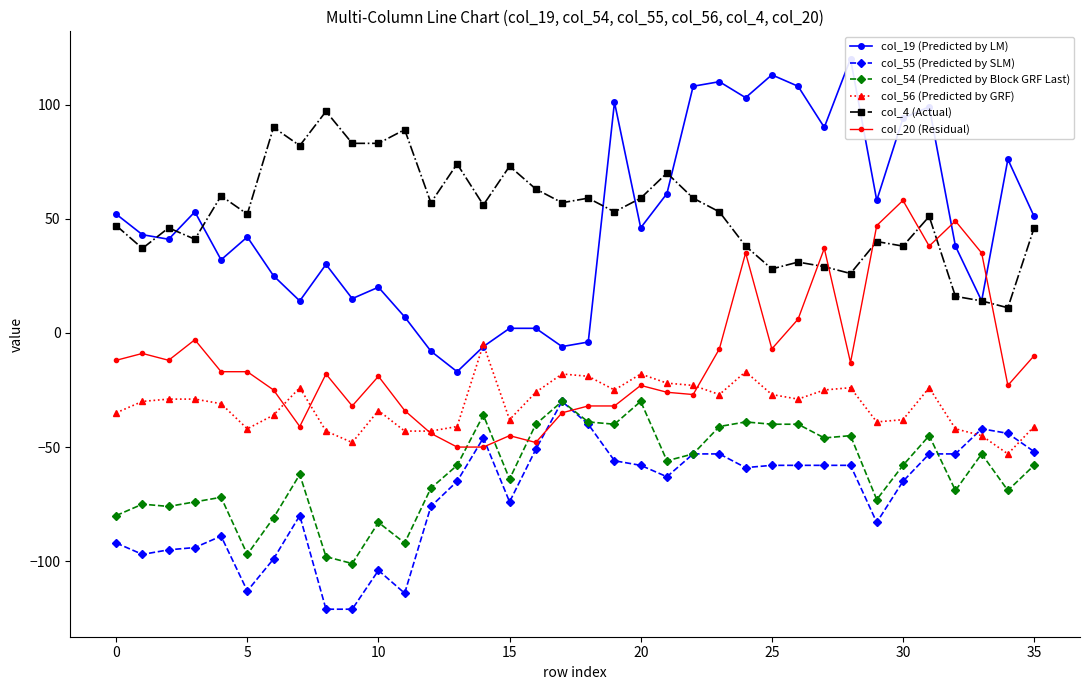

True or false: col_4 (Actual) and col_56 (Predicted by GRF) cross at least once.

False